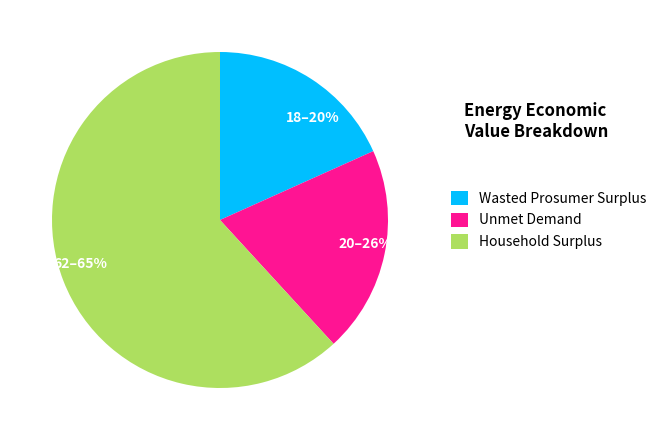

Is it true that Household Surplus is 52% of the pie?

False